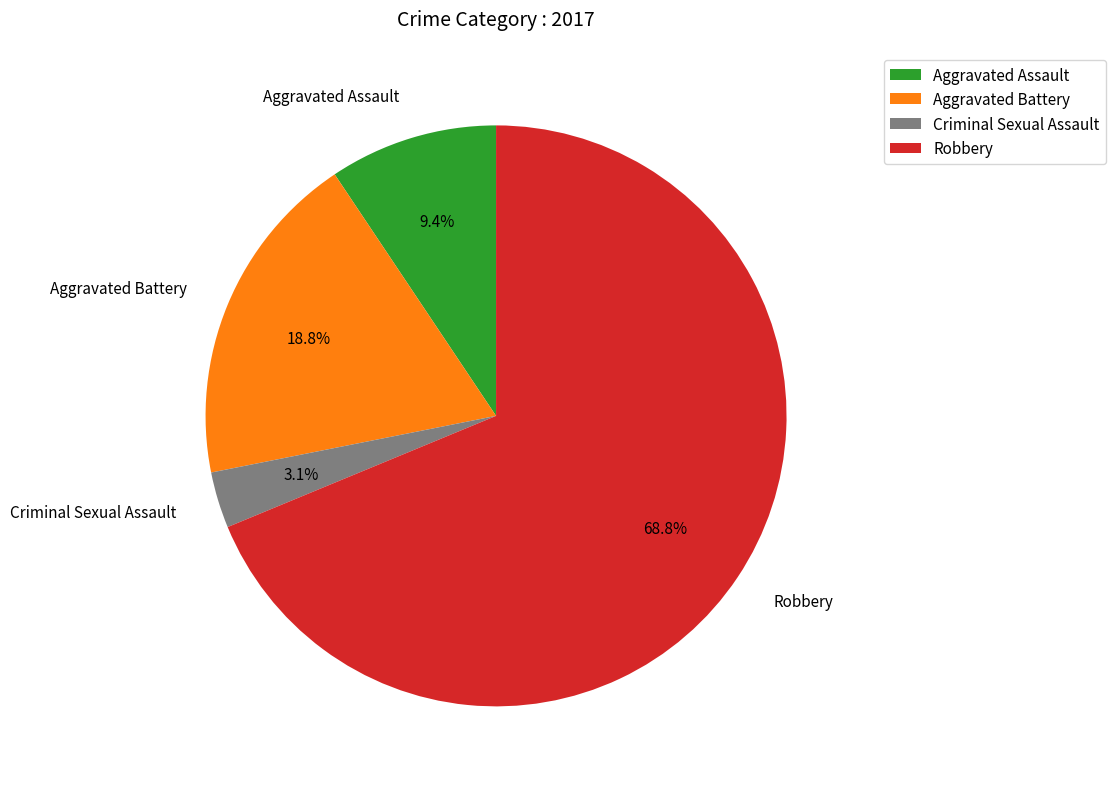

What is the smallest slice in the pie chart?

Criminal Sexual Assault